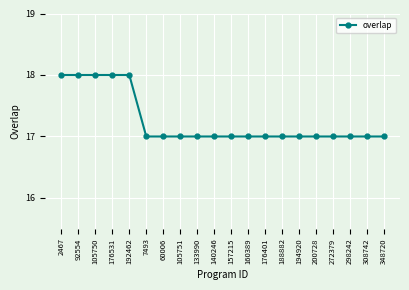

What is the label of the 6th point from the right?

194920